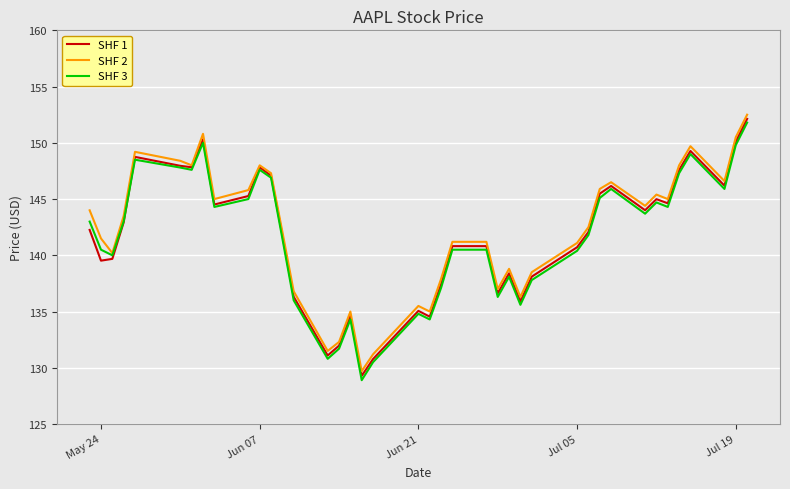

What is the greatest value displayed?

152.5